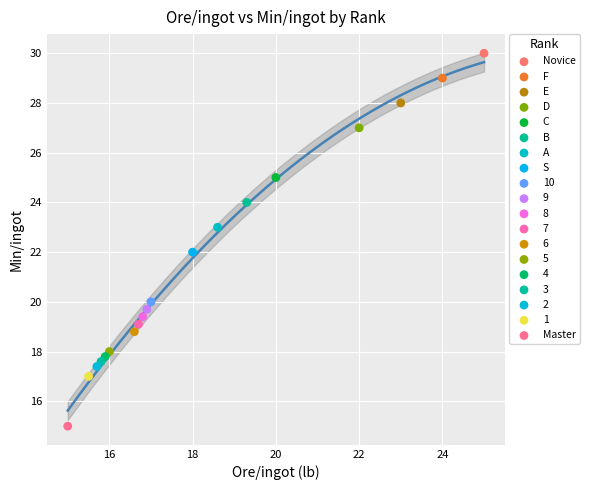

What are all the series names shown in the legend?

Novice, F, E, D, C, B, A, S, 10, 9, 8, 7, 6, 5, 4, 3, 2, 1, Master